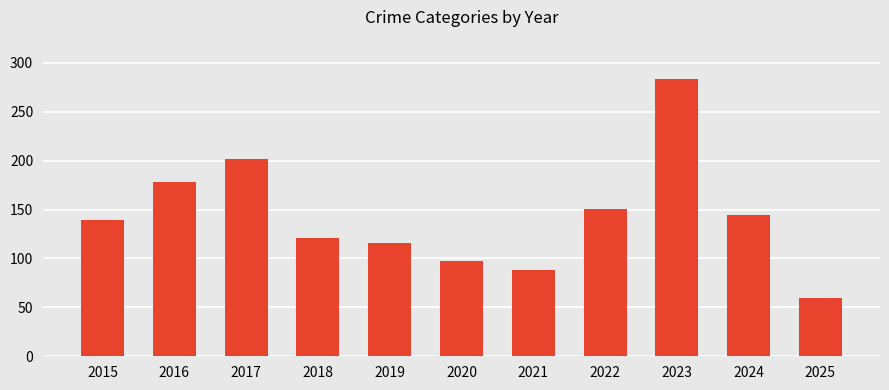

Reading left to right, what are all the values shown in this chart?

2015=139	2016=178	2017=202	2018=121	2019=116	2020=97	2021=88	2022=151	2023=284	2024=144	2025=60